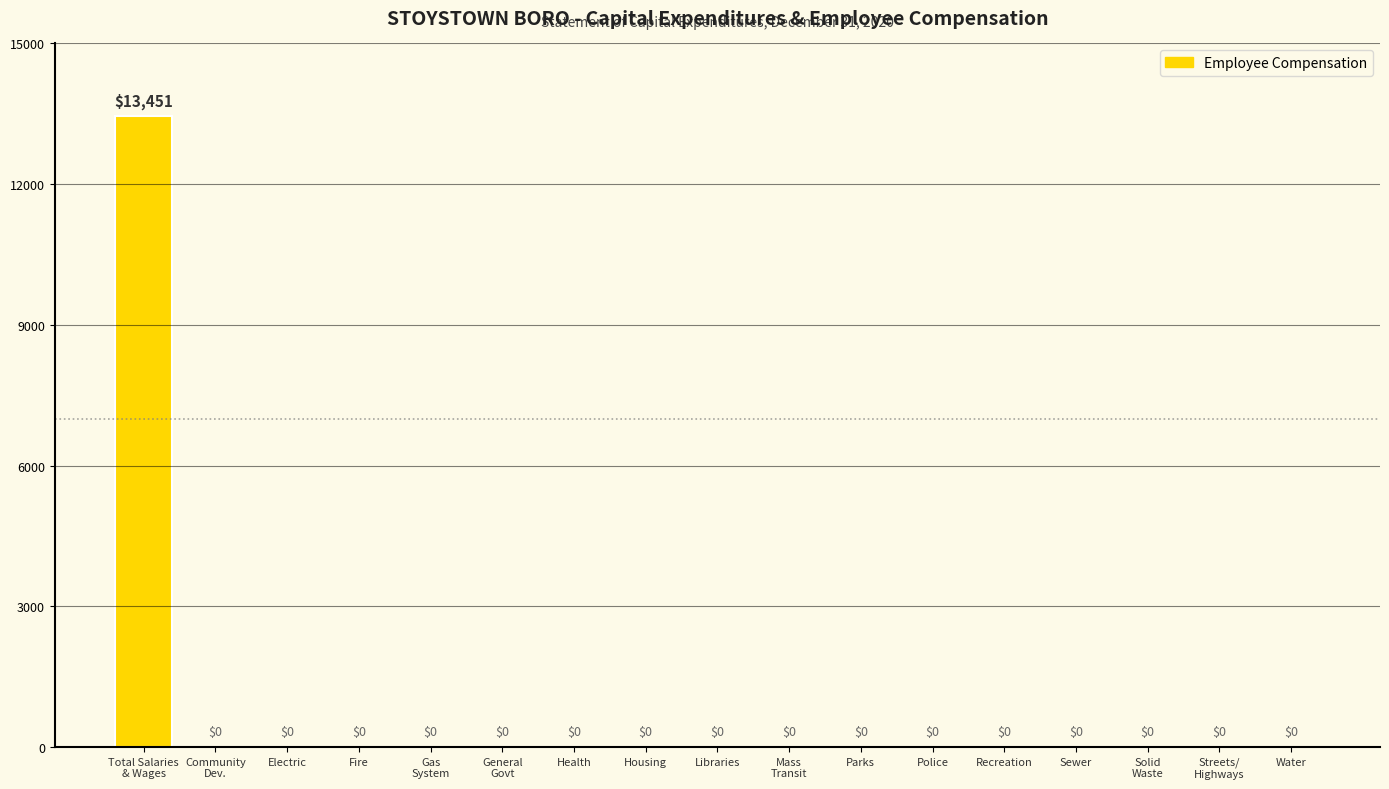

Reading right to left, transcribe all the data shown in this chart.

Water=0	Streets/
Highways=0	Solid
Waste=0	Sewer=0	Recreation=0	Police=0	Parks=0	Mass
Transit=0	Libraries=0	Housing=0	Health=0	General
Govt=0	Gas
System=0	Fire=0	Electric=0	Community
Dev.=0	Total Salaries
& Wages=13451